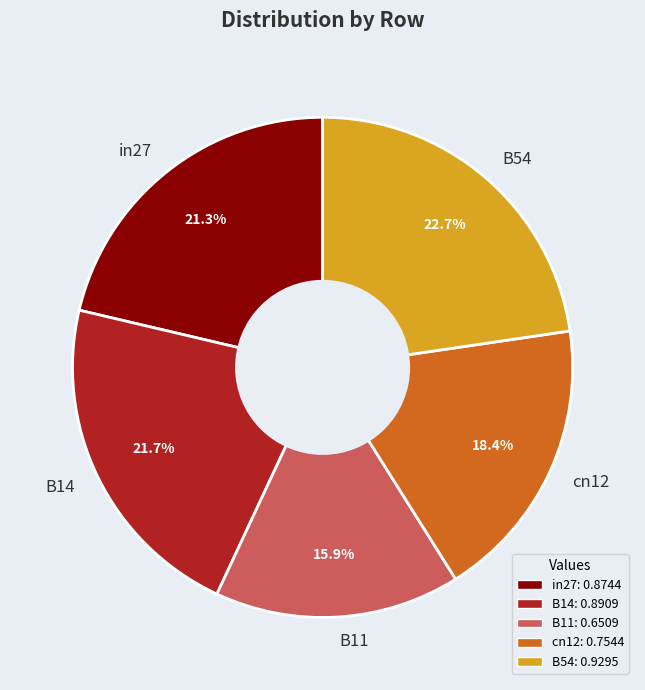

What is the smallest slice in the pie chart?

B11